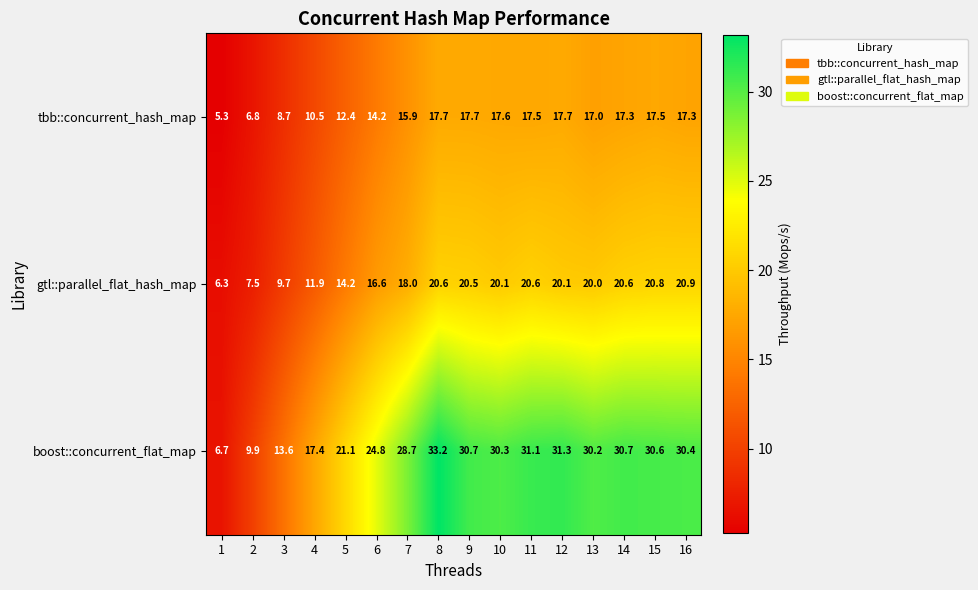

Rank the series at 11 from highest to lowest value.

boost::concurrent_flat_map, gtl::parallel_flat_hash_map, tbb::concurrent_hash_map